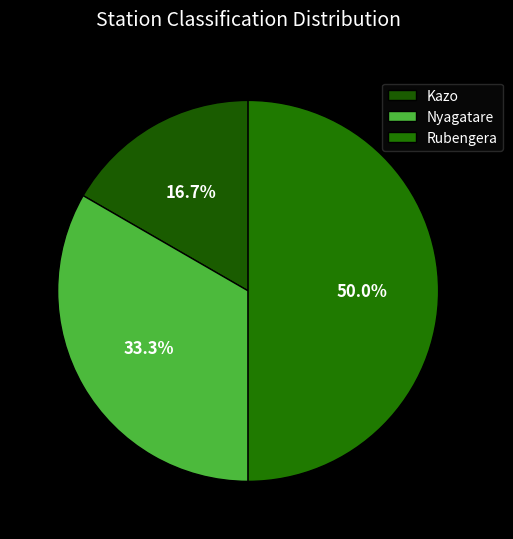

To the nearest percent, what is the difference between the Nyagatare and Rubengera slice percentages?

17%